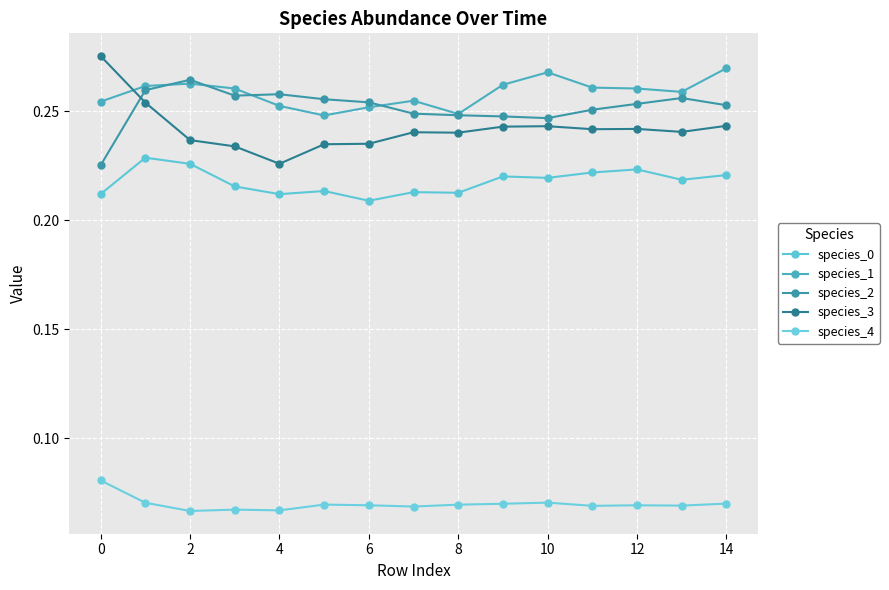

Where is the first local maximum for species_2?

2